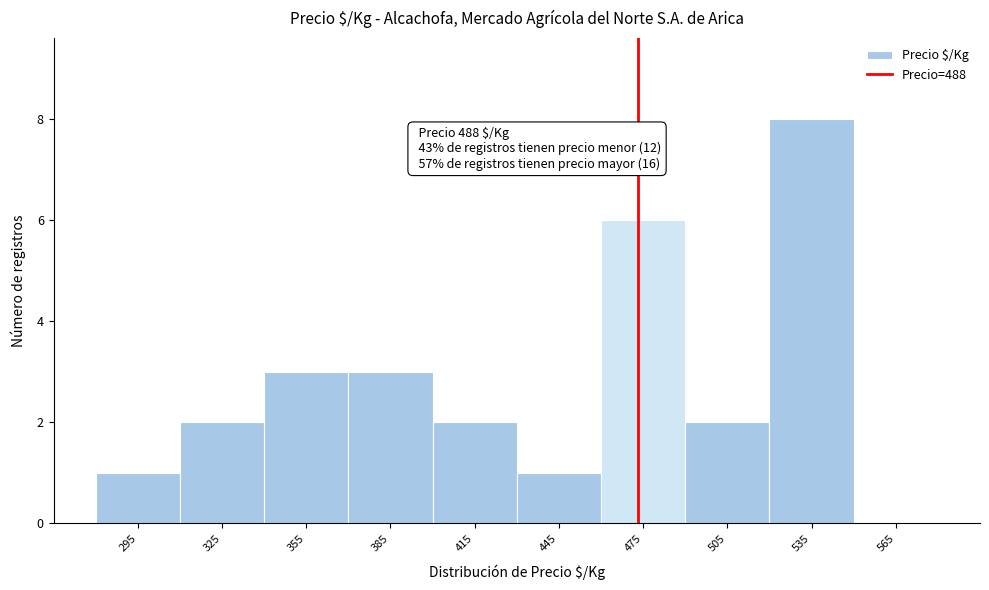

Reading right to left, list all the values displayed in this chart.

565=0	535=8	505=2	475=6	445=1	415=2	385=3	355=3	325=2	295=1